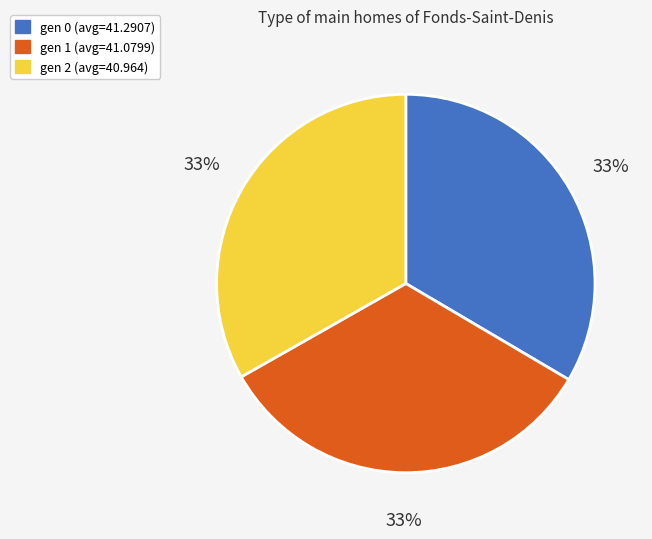

Is gen 1 (avg=41.0799) the majority of the pie?

No